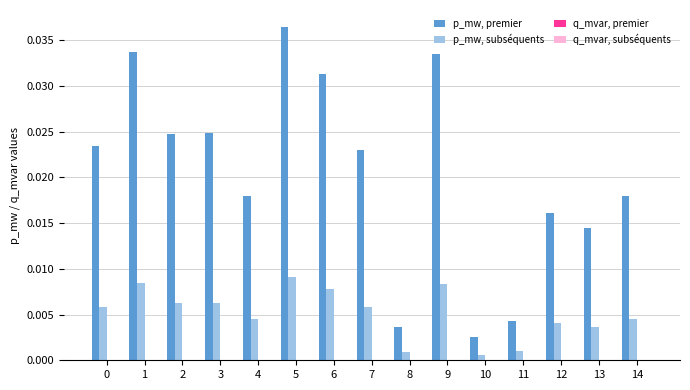

Which series has the largest total across all categories?

p_mw, premier